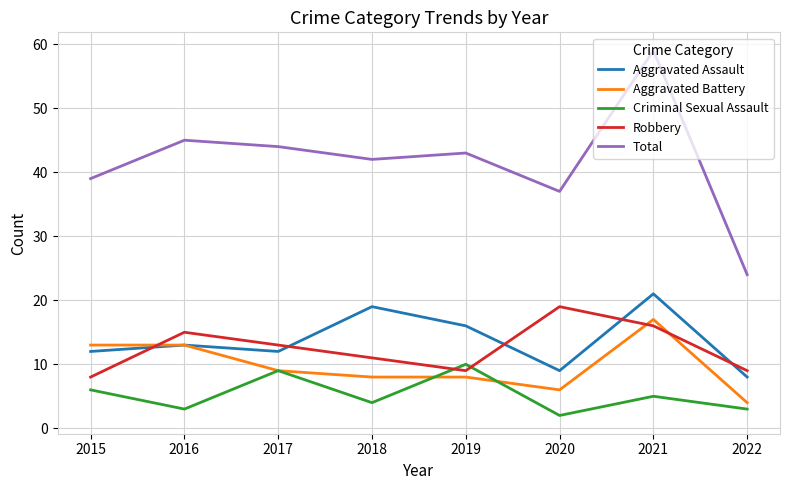

Which series has the largest range (max minus min)?

Total